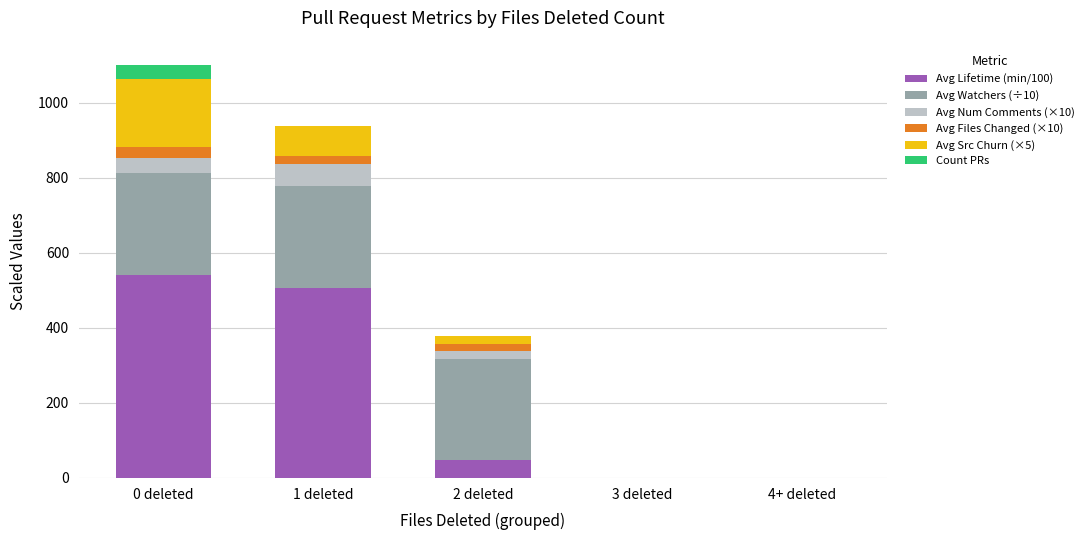

Which category has the highest value in the Avg Lifetime (min/100) series?

0 deleted